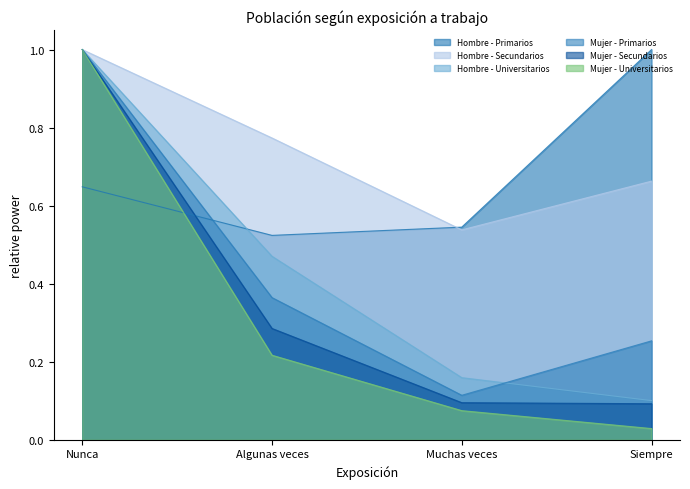

What is the label of the 2nd point from the right?

Muchas veces